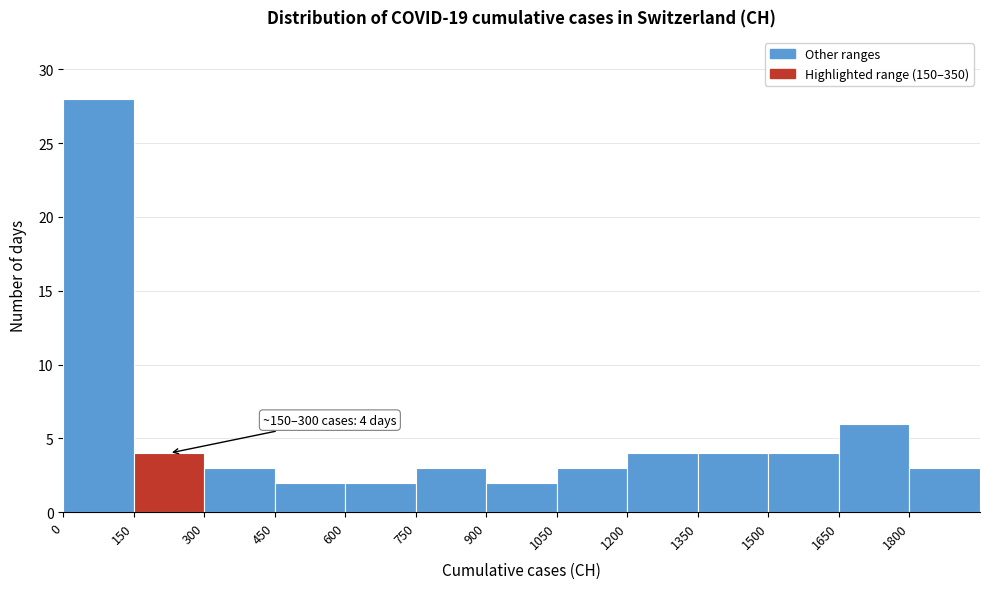

Which range on the x-axis has the tallest bar?

0 to 150